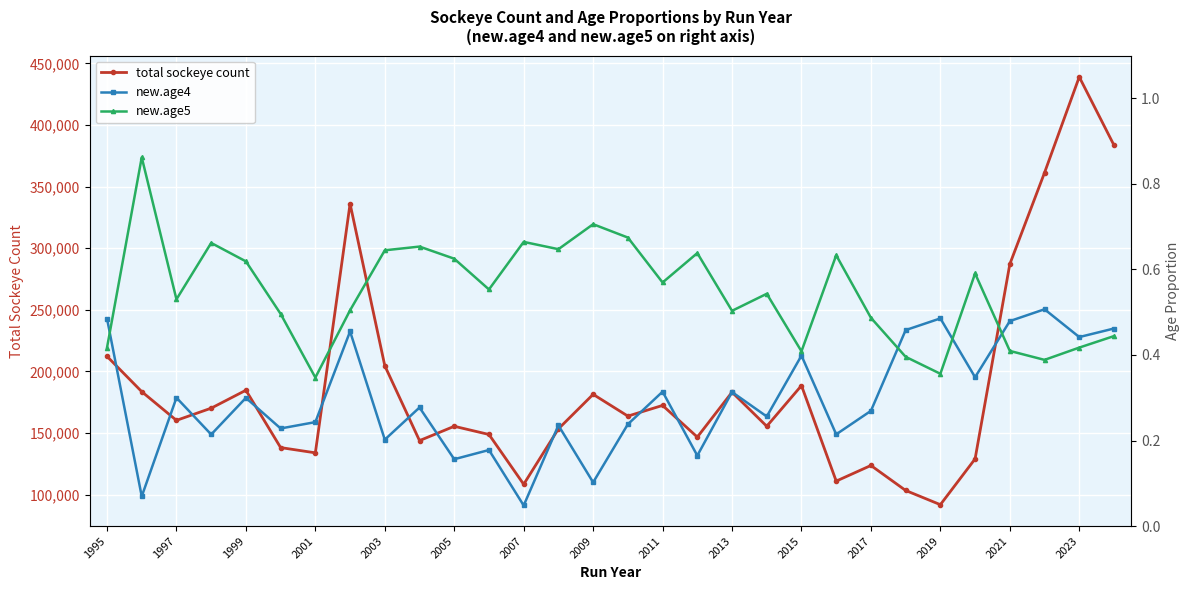

In total sockeye count, how many points are lower than both neighbors (excluding endpoints)?

9